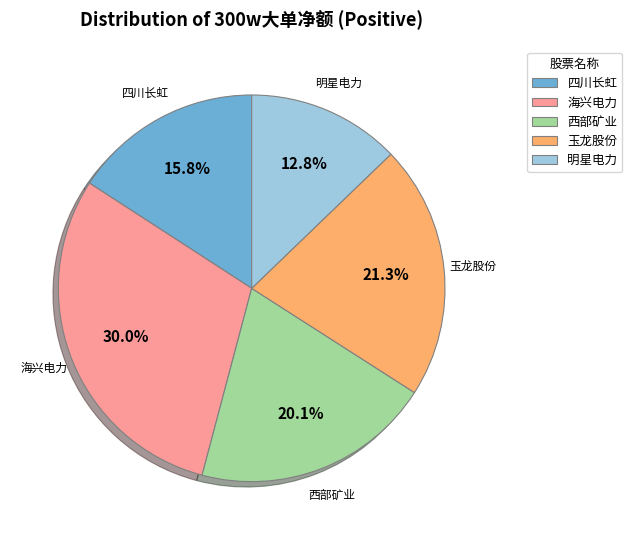

Which category has the biggest portion of the pie?

海兴电力